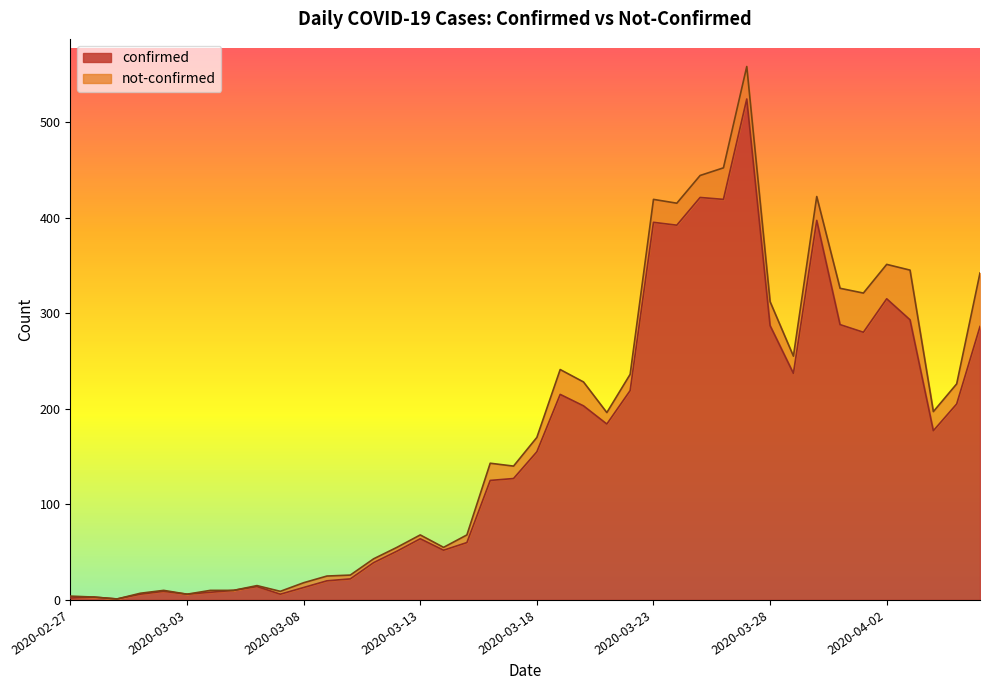

How many data points are less than 155?

20